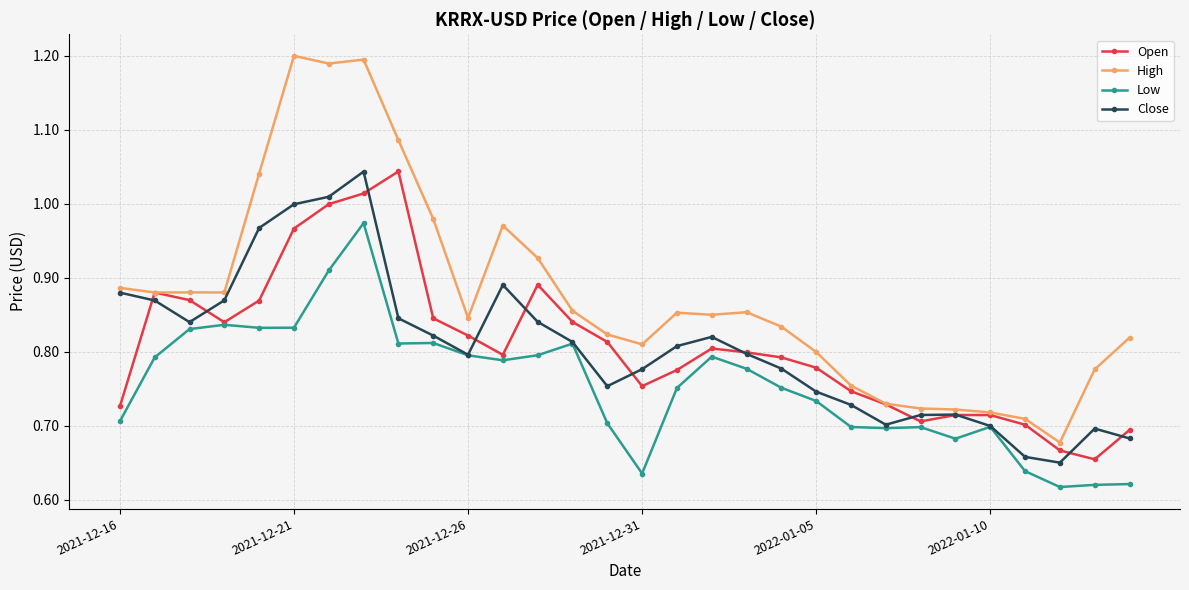

Which series has the largest total across all categories?

High